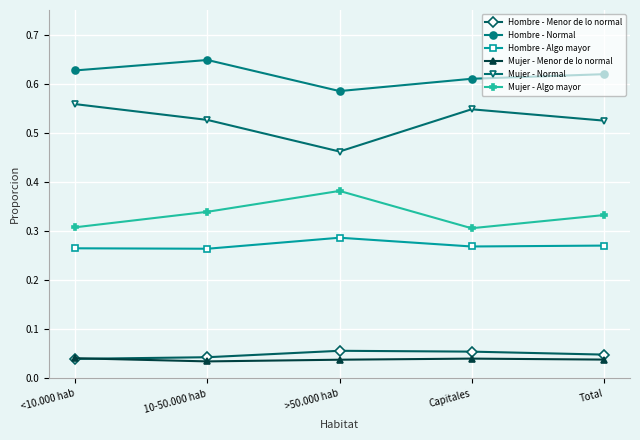

True or false: Hombre - Normal has more than 2 points higher than both neighbors.

False